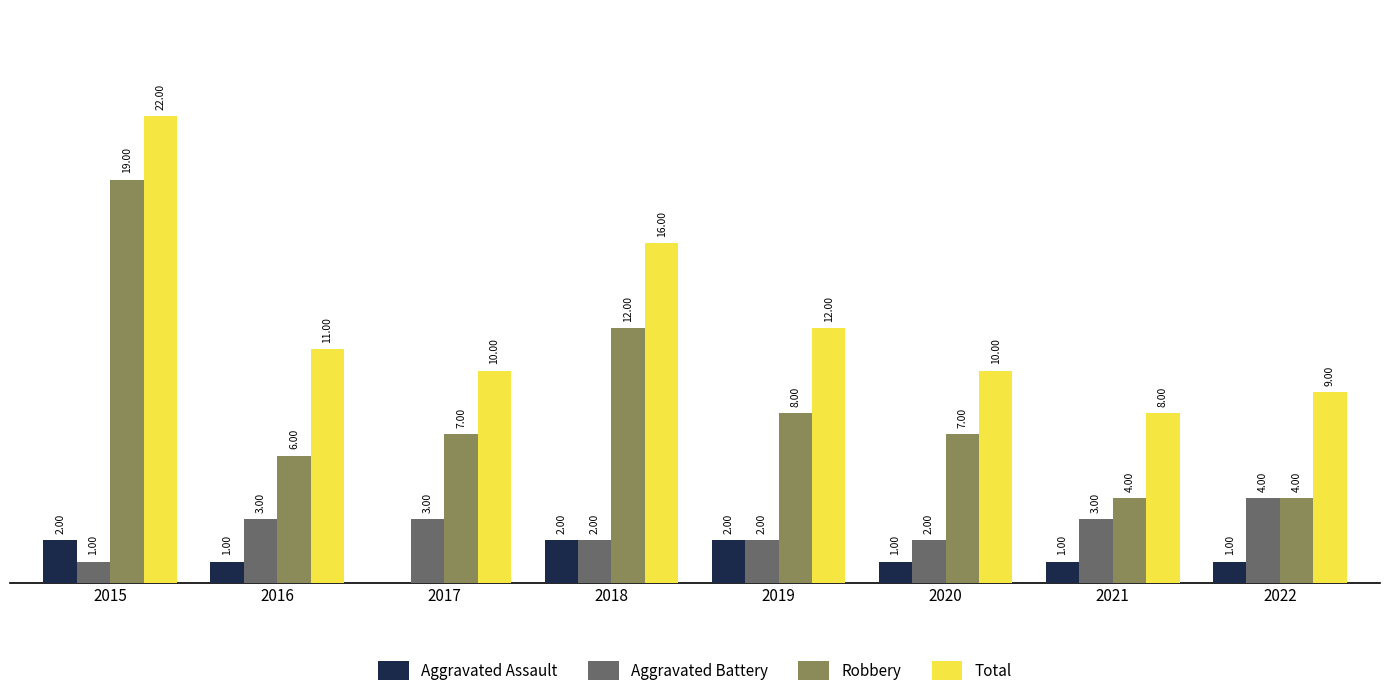

Between 2017 and 2021, which series saw the biggest shift?

Robbery